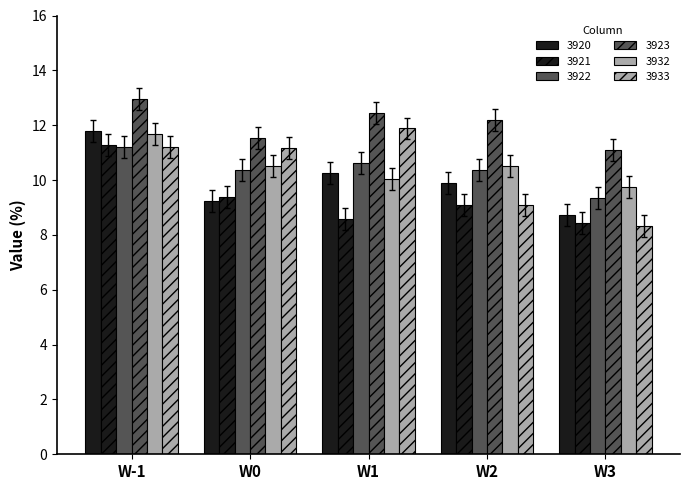

What is the value of the 3921 bar at the 5th from the left?

8.4